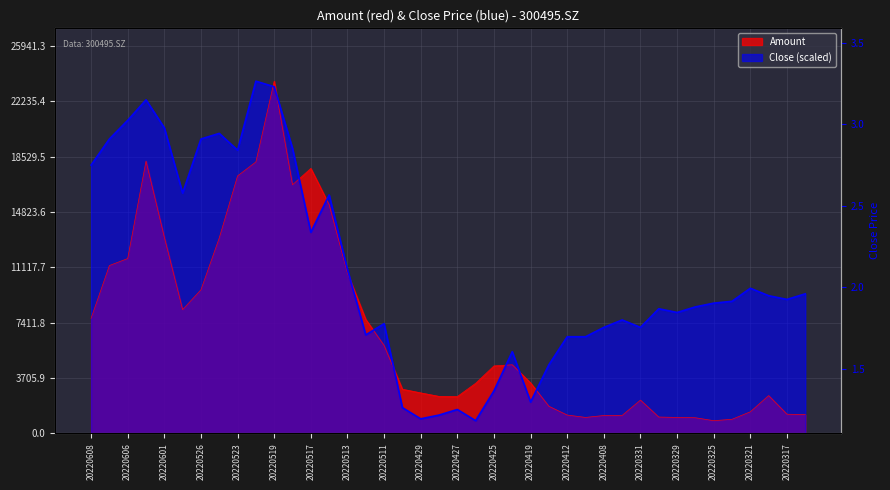

How many series are shown in this chart?

2